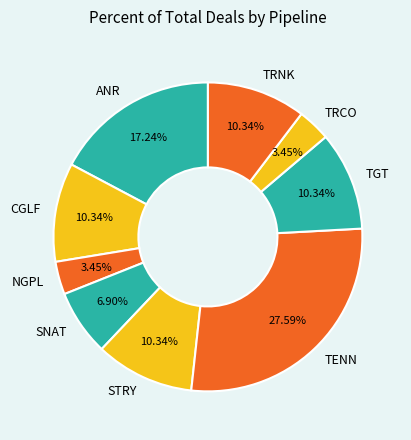

Which slice is the largest?

TENN